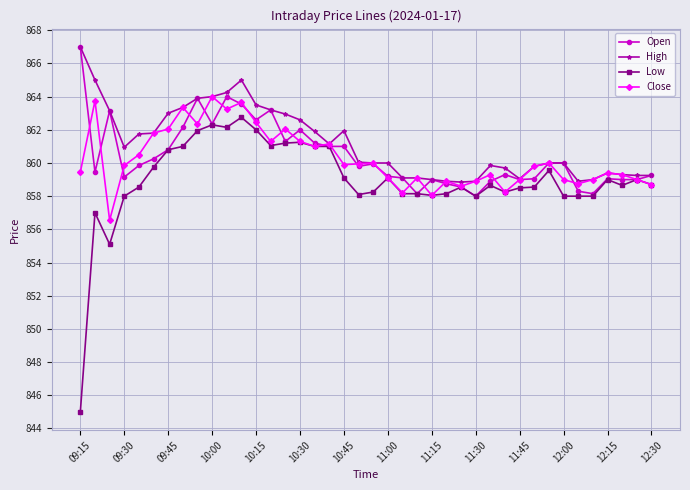

What is the maximum value shown in the chart?

867.0